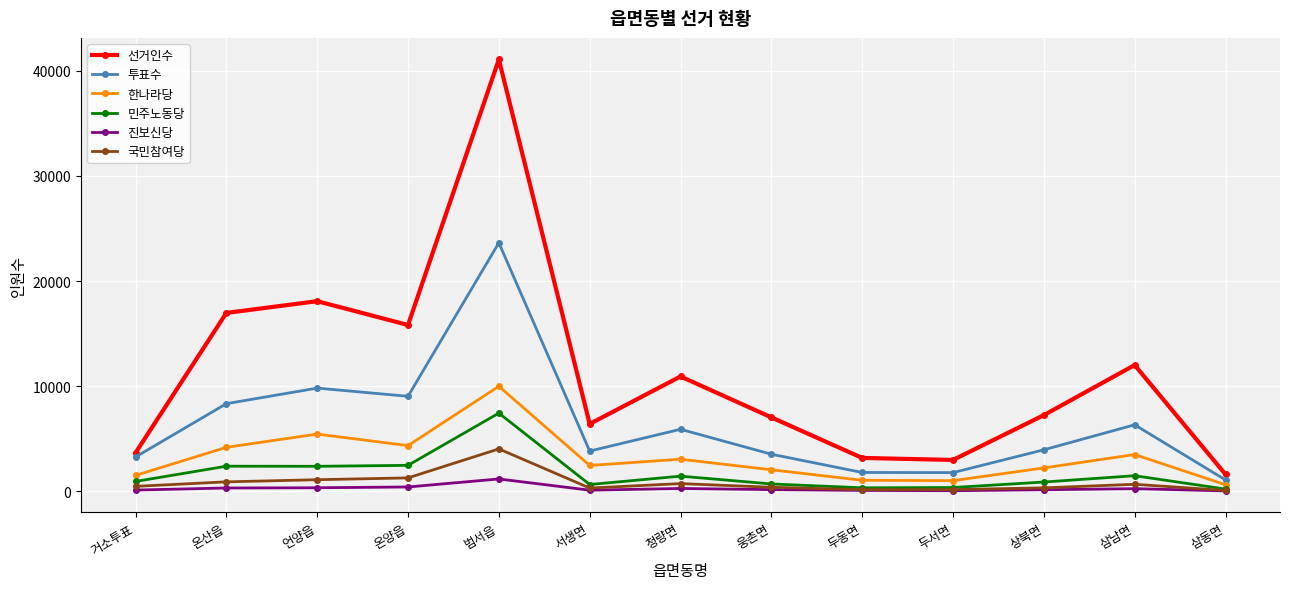

List the series in order of their peak value, highest first.

선거인수, 투표수, 한나라당, 민주노동당, 국민참여당, 진보신당